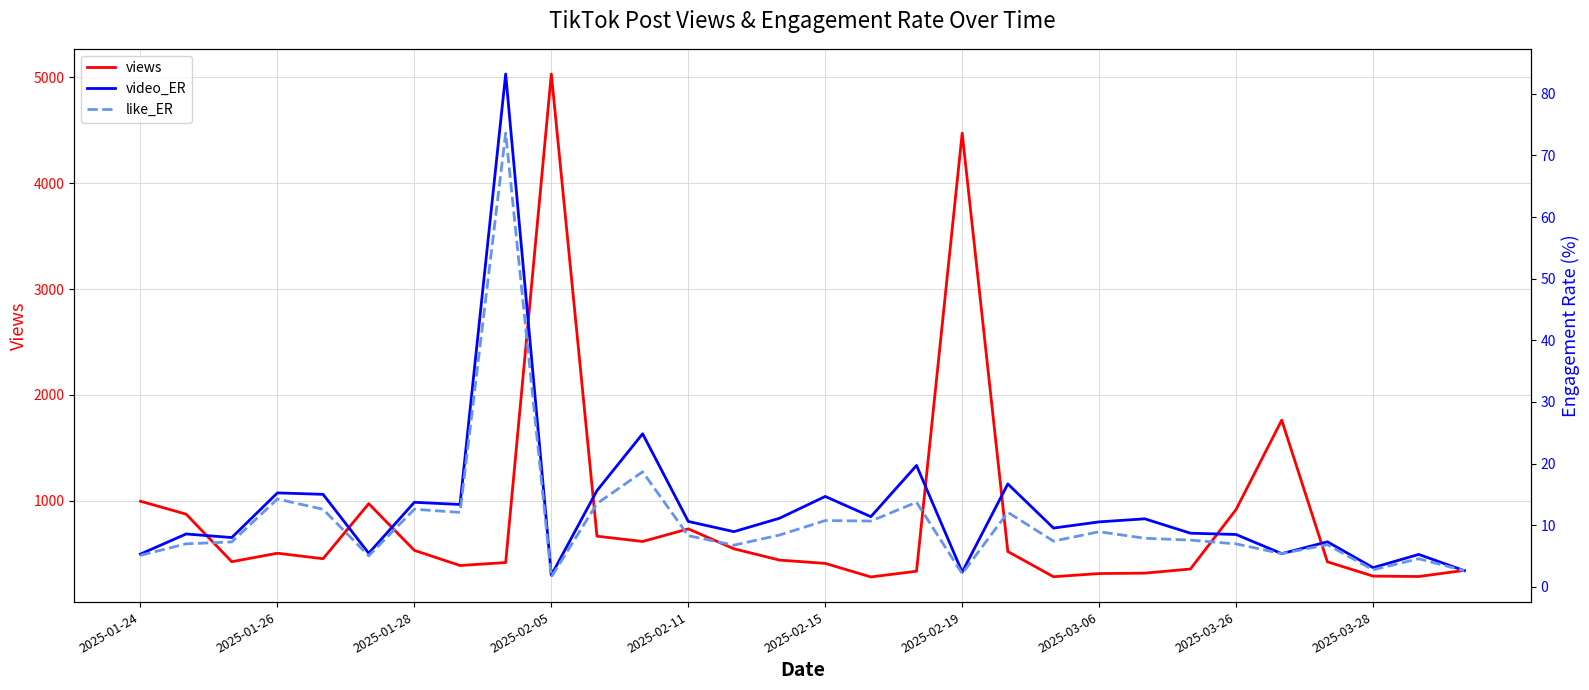

What is the average value of the views series?

830